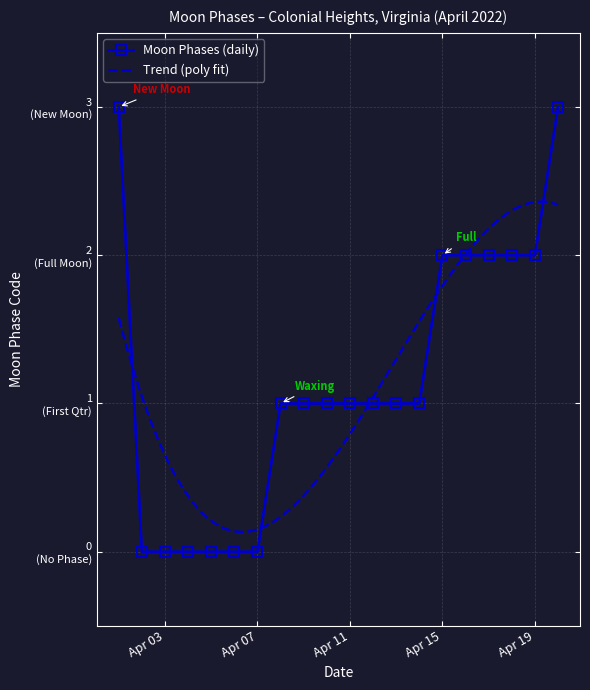

Reading left to right, what are all the values shown in this chart?

3	0	0	0	0	0	0	1	1	1	1	1	1	1	2	2	2	2	2	3